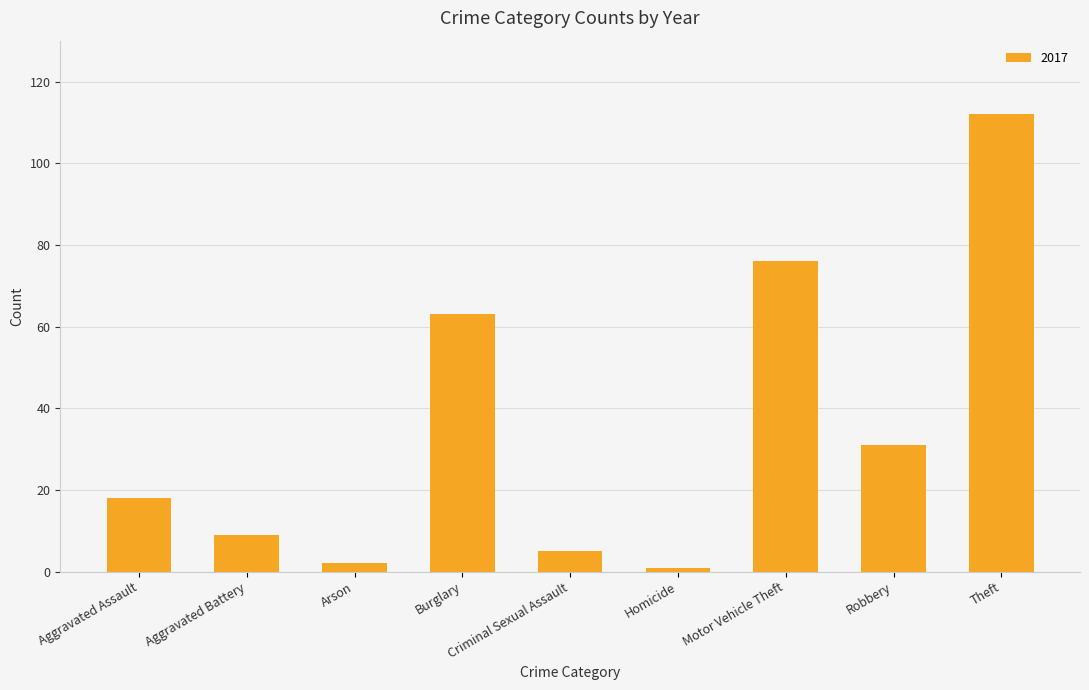

What is the label of the 7th bar from the left?

Motor Vehicle Theft